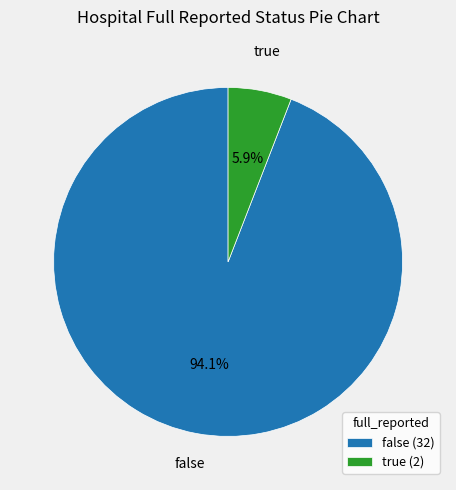

Does any single category account for the majority?

Yes